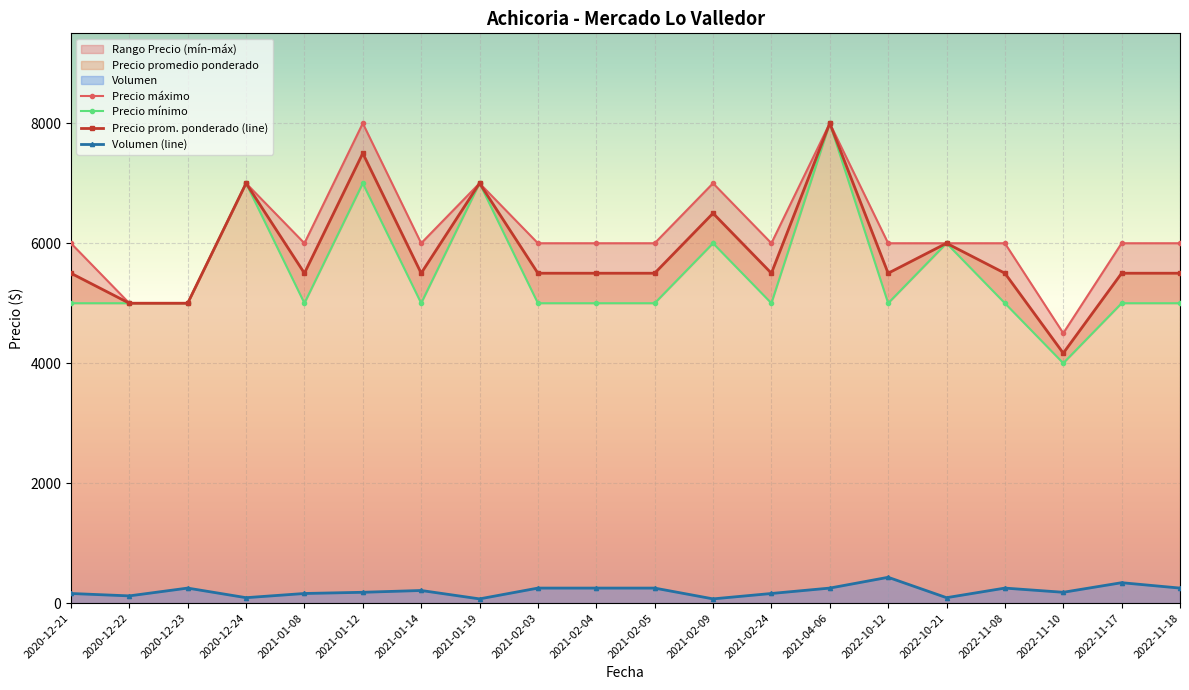

What is the average value of the Precio mínimo series?

5500